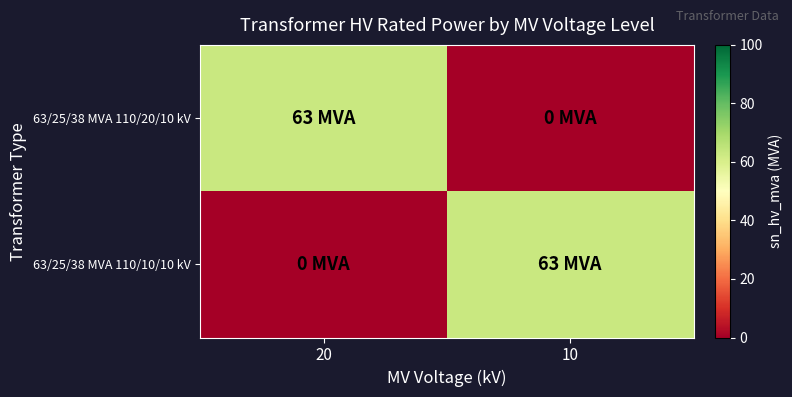

Rank the series by their maximum value, from highest to lowest.

63/25/38 MVA 110/20/10 kV, 63/25/38 MVA 110/10/10 kV